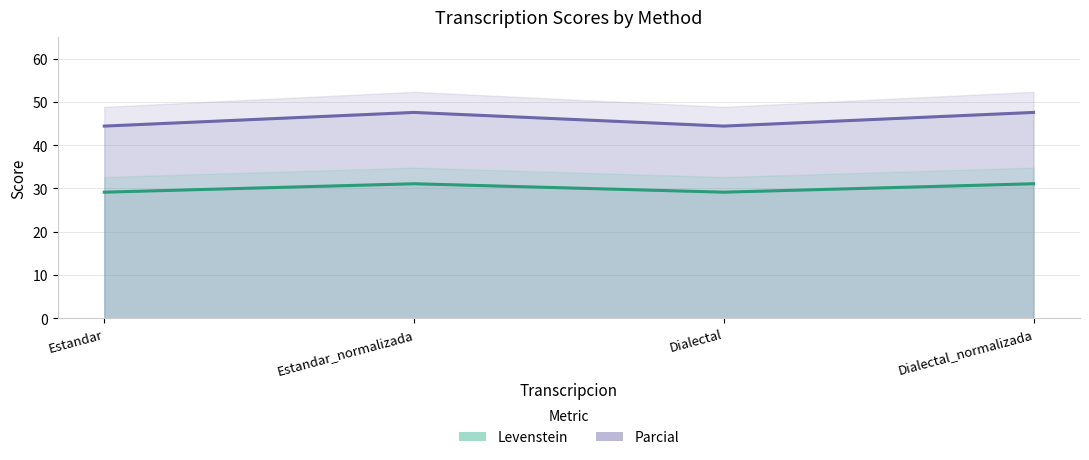

At which category does Parcial reach its first local valley?

Dialectal